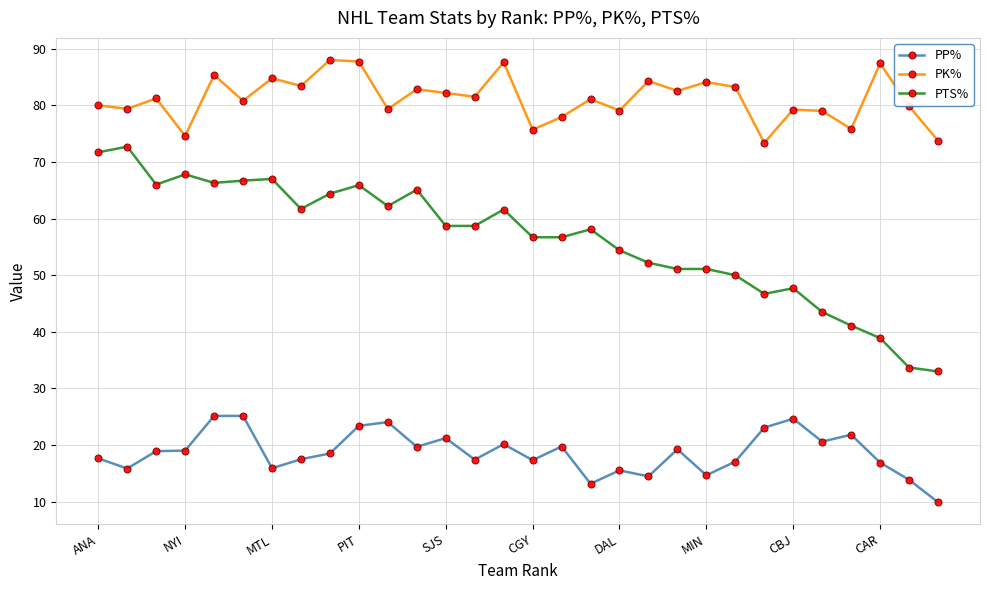

Which series has the largest total across all categories?

PK%